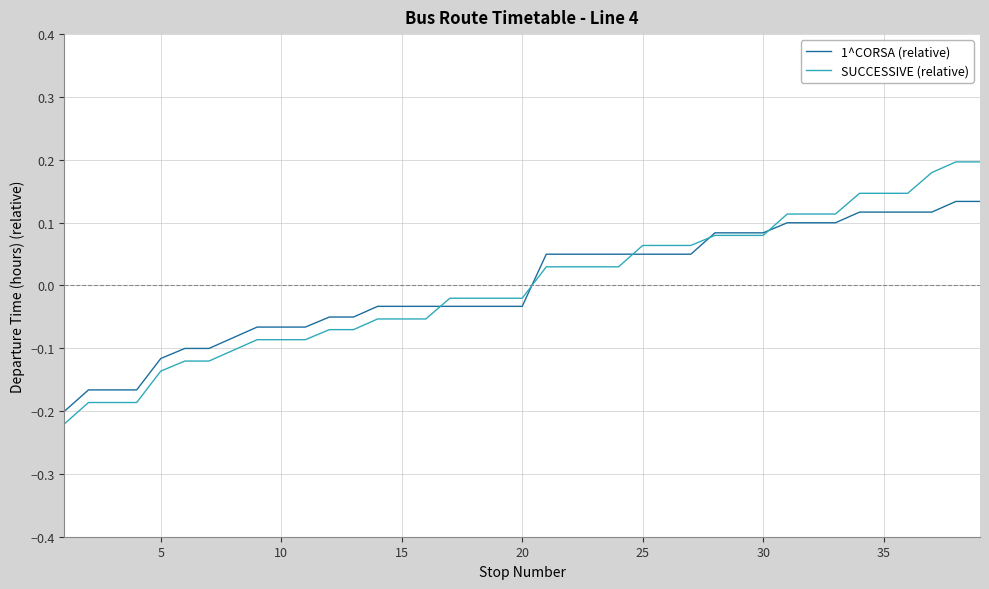

List the series in order of their peak value, lowest first.

1^CORSA (relative), SUCCESSIVE (relative)